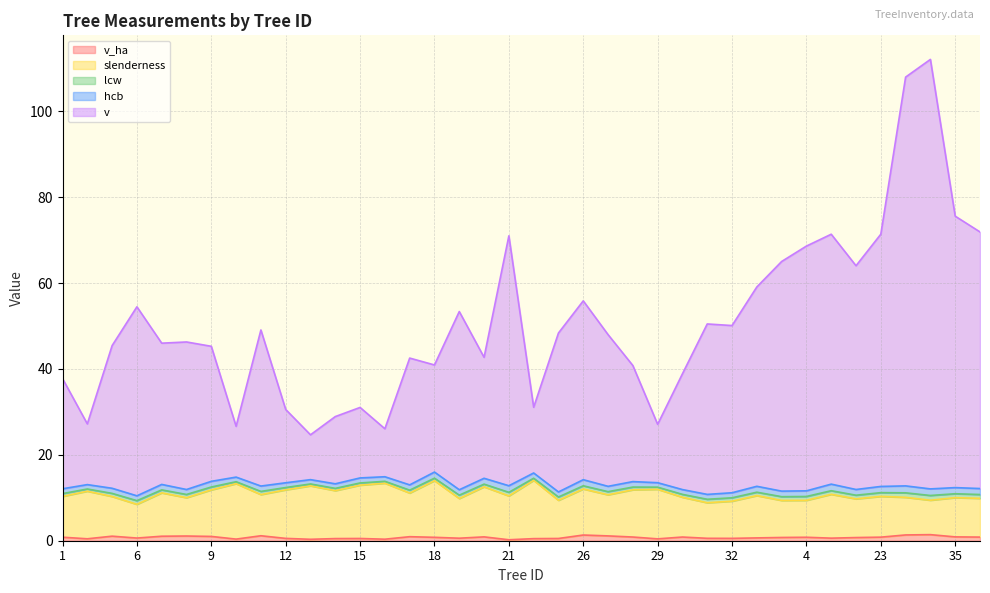

At which label is v_ha closest to 0?

21